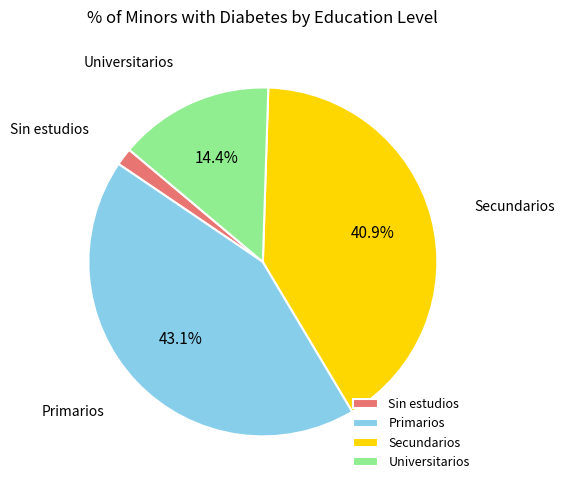

Is Primarios the majority of the pie?

No